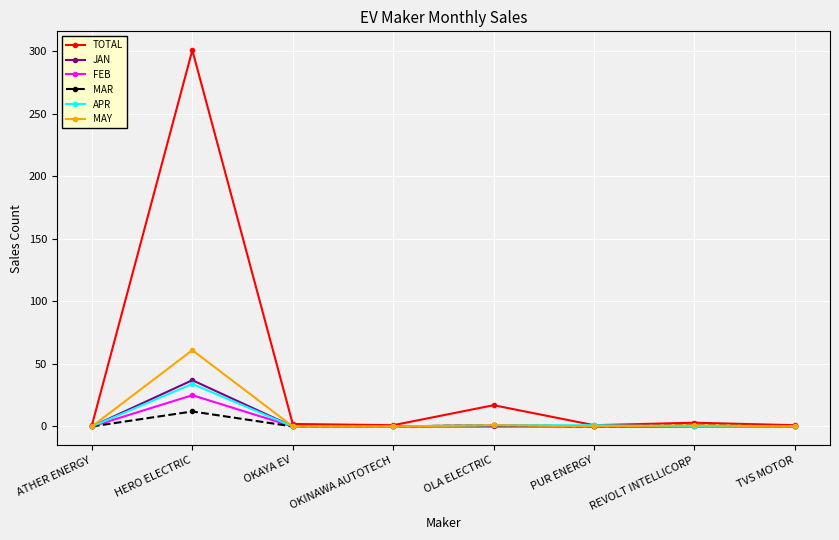

What is the total value across all series at OKINAWA AUTOTECH?

1